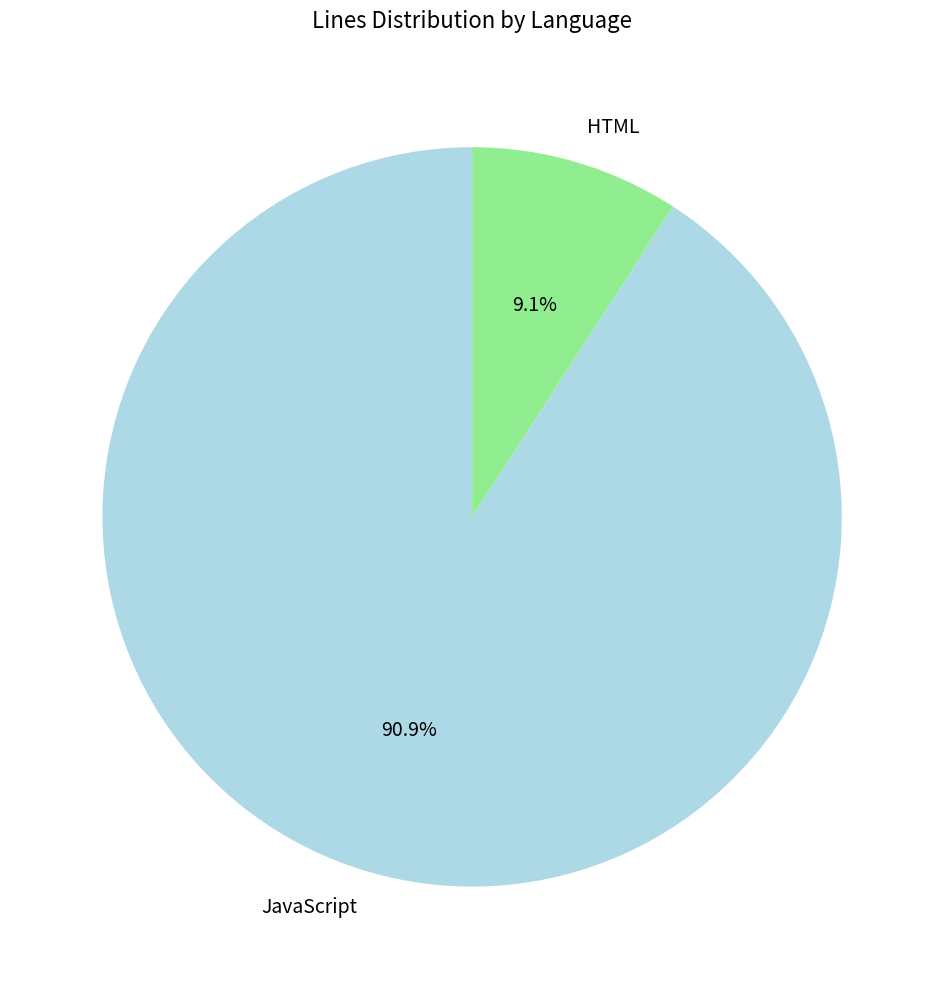

How many segments does this pie chart have?

2